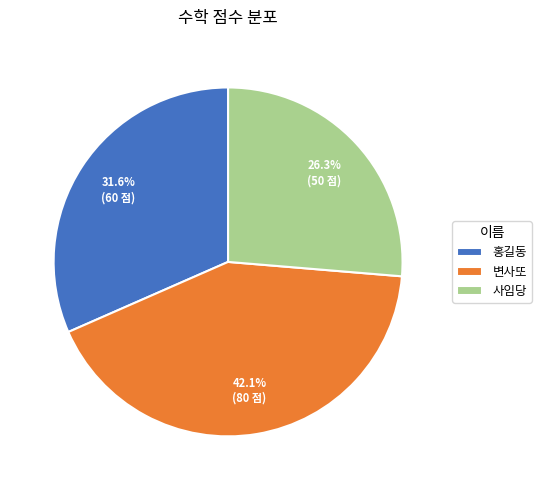

The 사임당 slice represents 20% of the pie. True or false?

False